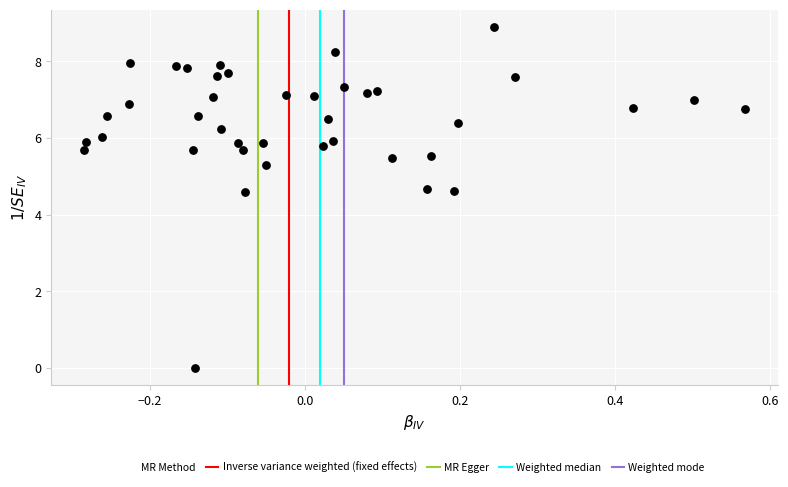

What is the range of X values (max minus min)?

0.9